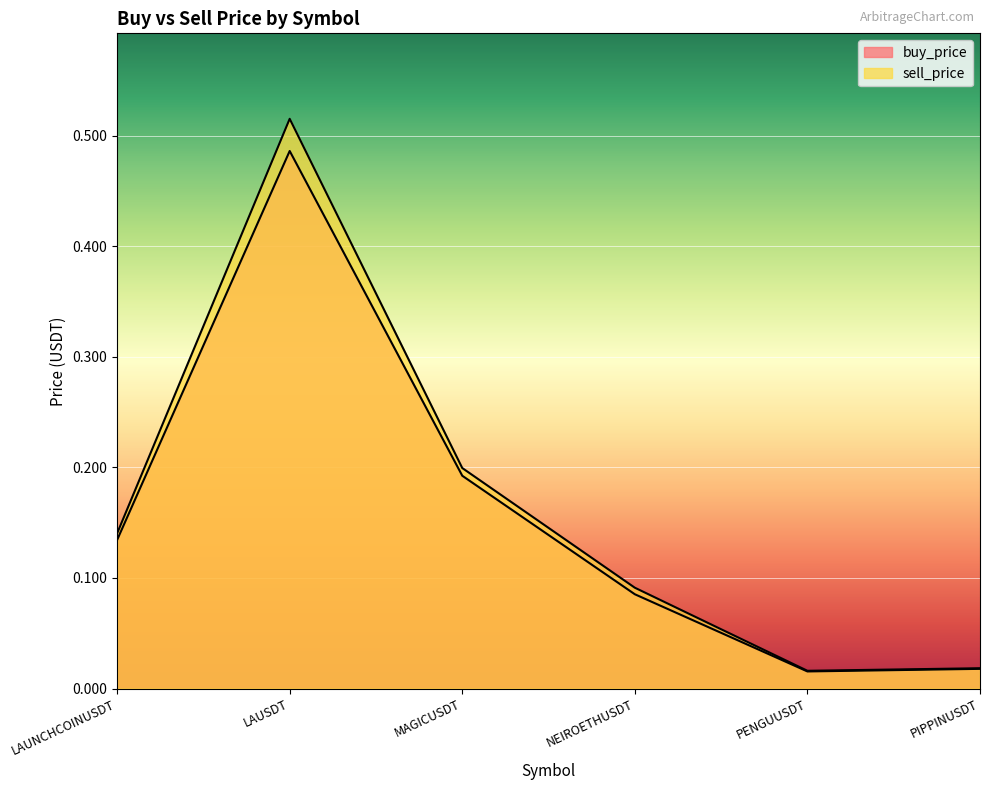

Where is the first local maximum for sell_price?

LAUSDT